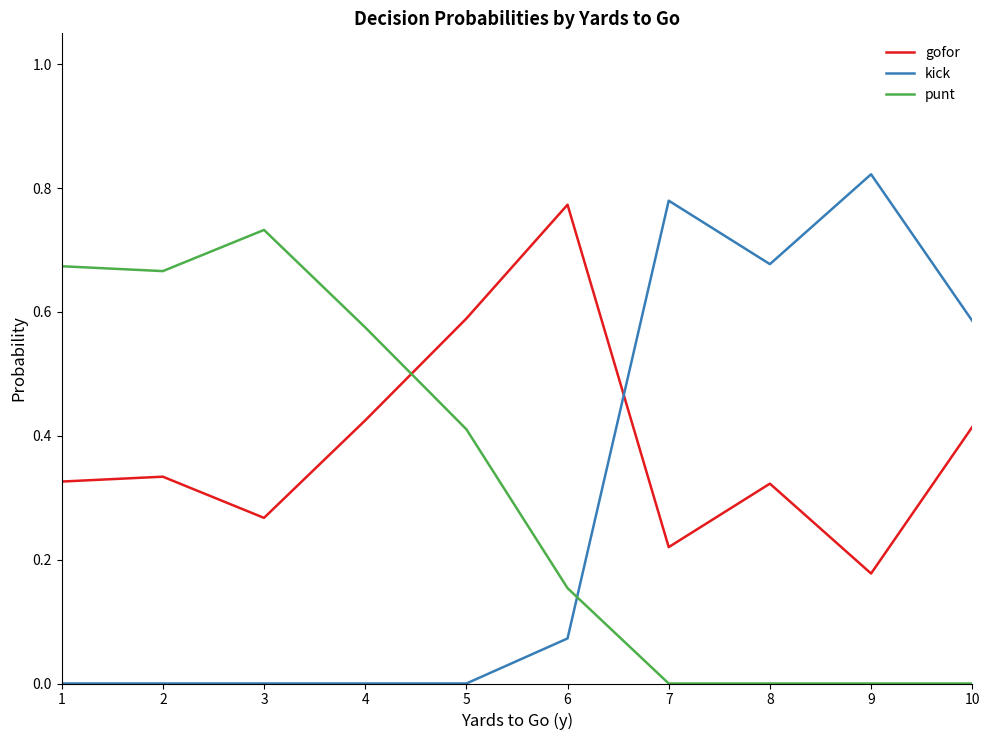

What are all the series names shown in the legend?

gofor, kick, punt